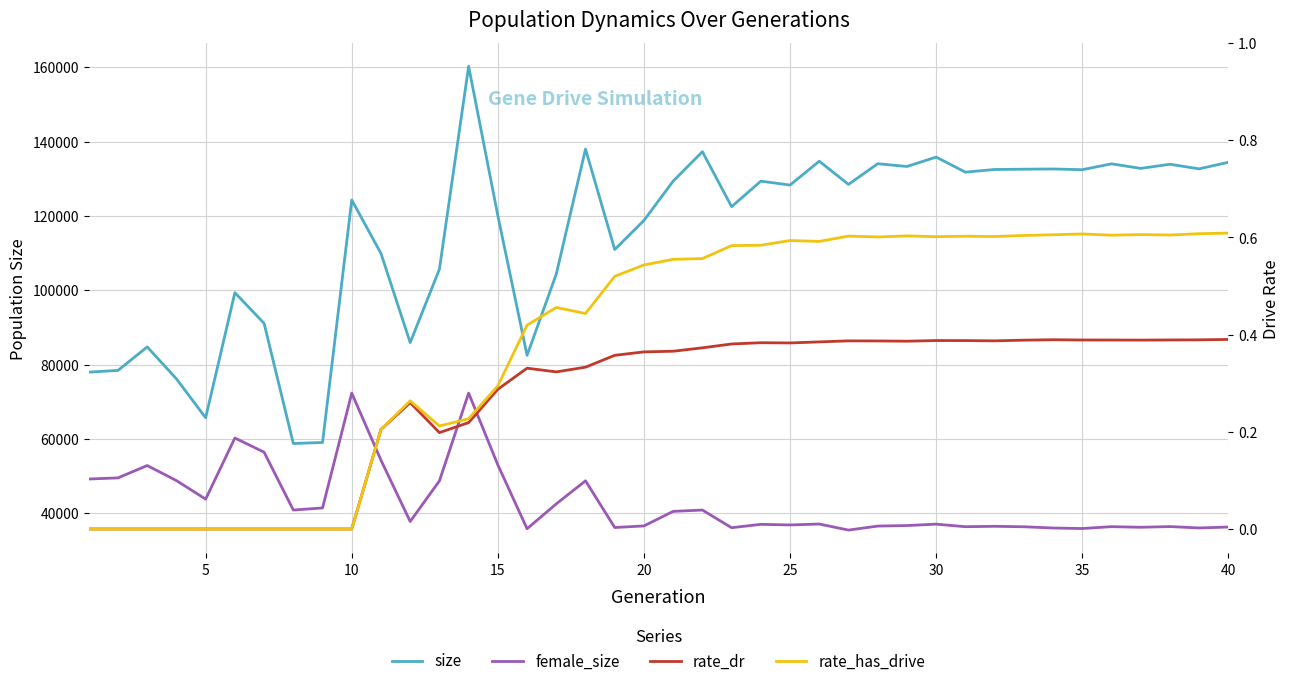

Which series has the largest range (max minus min)?

size